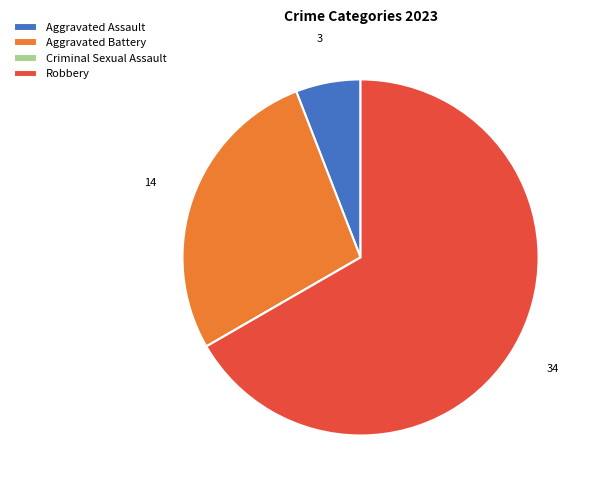

Which category has the biggest portion of the pie?

Robbery